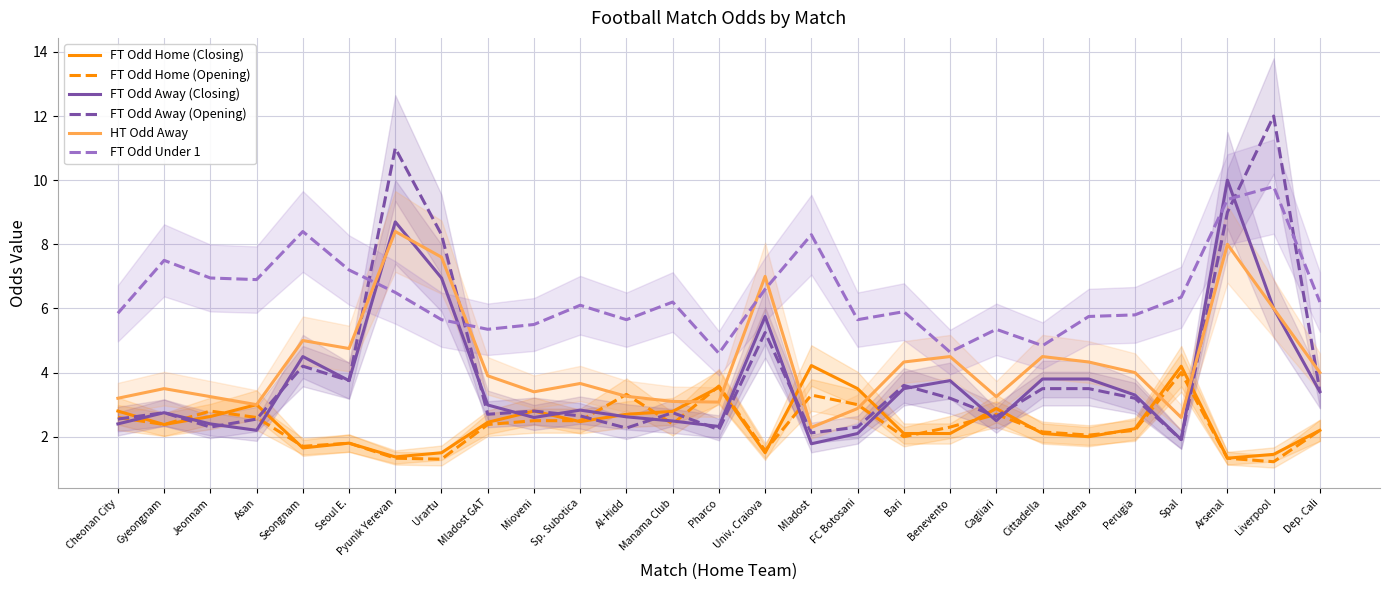

At how many categories does at least one series exceed 9?

3